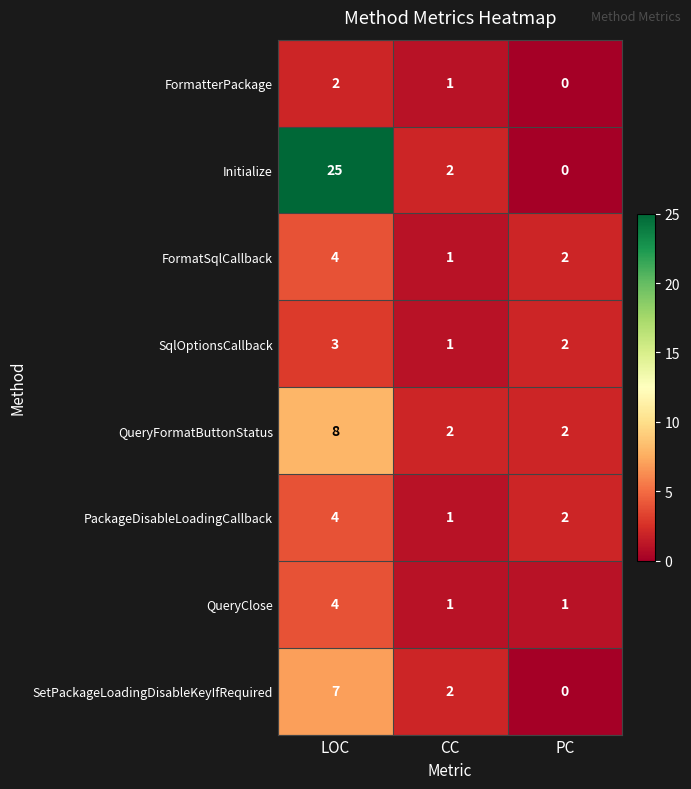

How many PackageDisableLoadingCallback values are between 1 and 4?

3